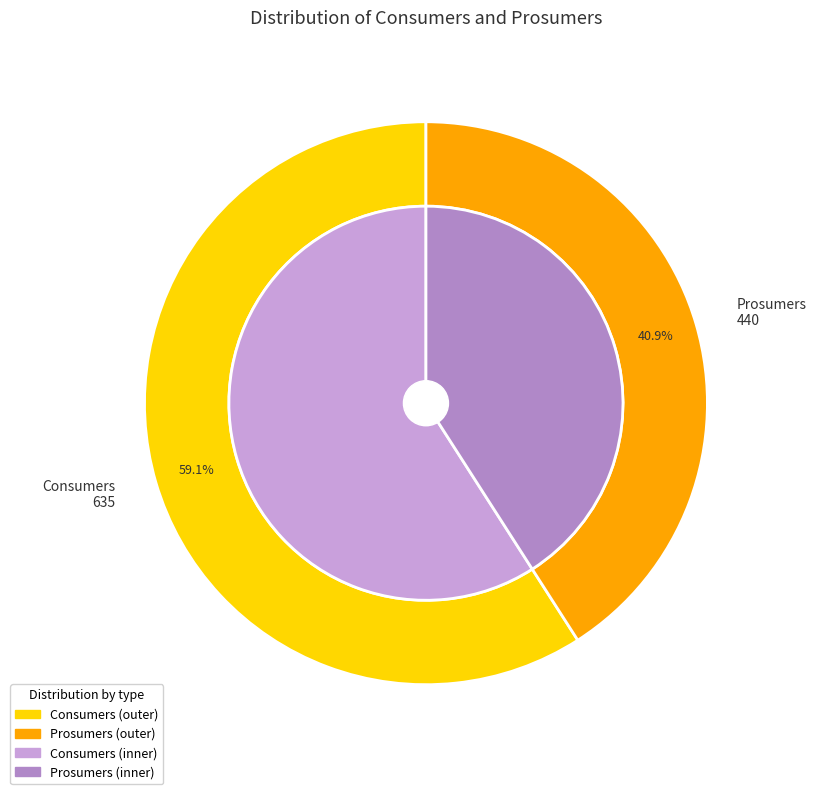

To the nearest percent, what portion does Consumers represent?

59%